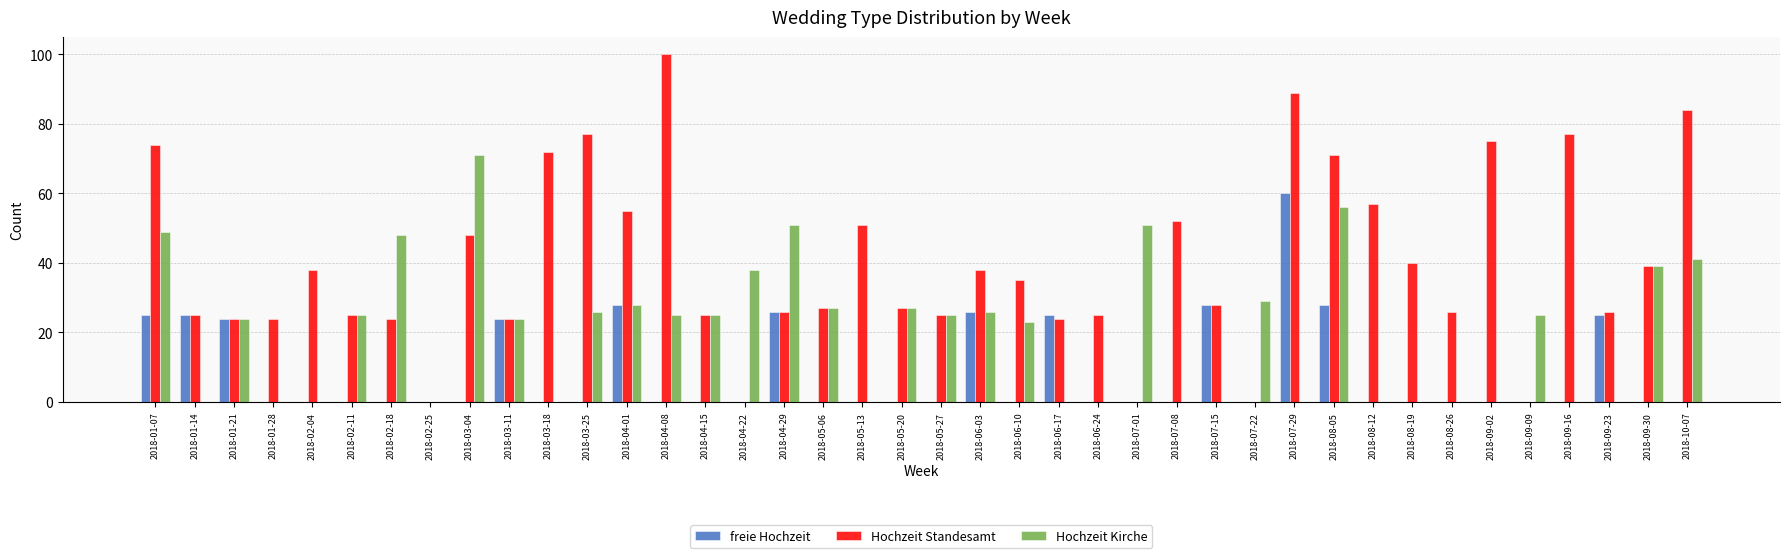

Reading left to right, what are all the values shown in this chart?

freie Hochzeit: 25	25	24	0	0	0	0	0	0	24	0	0	28	0	0	0	26	0	0	0	0	26	0	25	0	0	0	28	0	60	28	0	0	0	0	0	0	25	0	0
Hochzeit Standesamt: 74	25	24	24	38	25	24	0	48	24	72	77	55	100	25	0	26	27	51	27	25	38	35	24	25	0	52	28	0	89	71	57	40	26	75	0	77	26	39	84
Hochzeit Kirche: 49	0	24	0	0	25	48	0	71	24	0	26	28	25	25	38	51	27	0	27	25	26	23	0	0	51	0	0	29	0	56	0	0	0	0	25	0	0	39	41